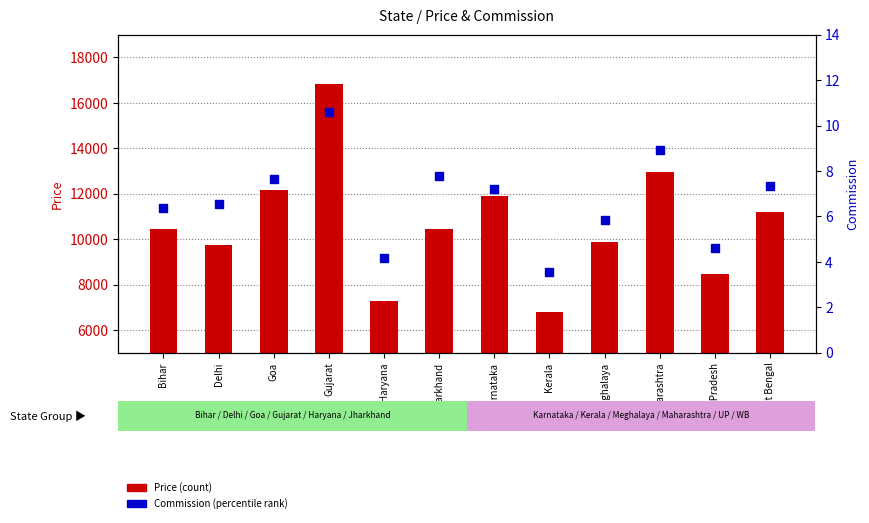

What is the total value across all series at West Bengal?

11207.4